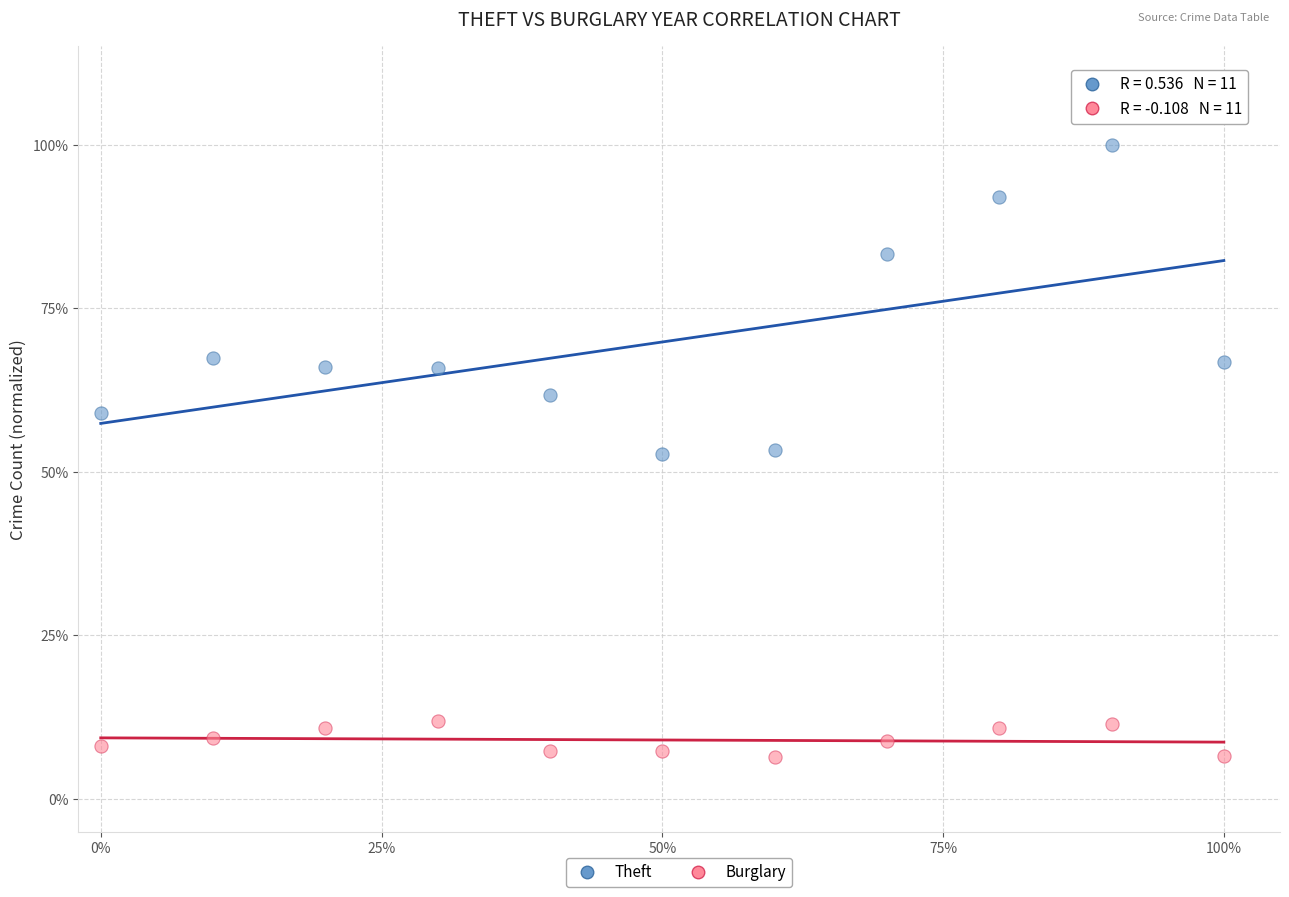

What are all the series names shown in the legend?

Theft, Burglary